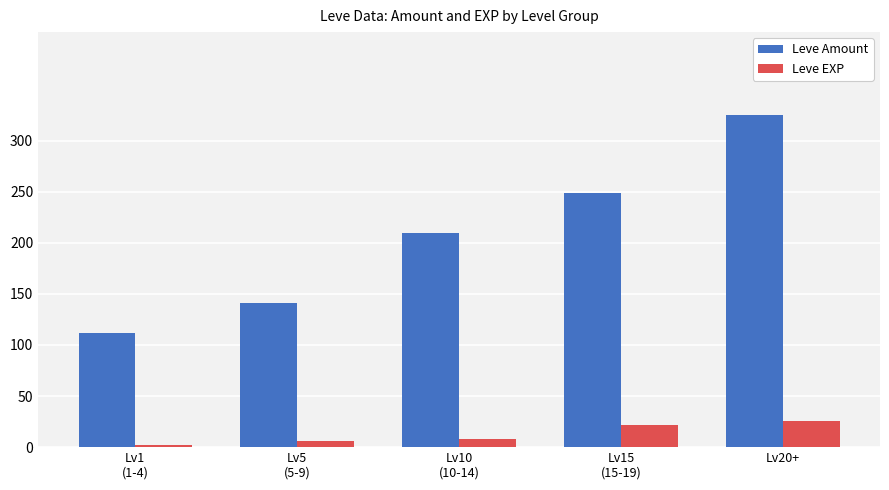

Are the bars horizontal?

No